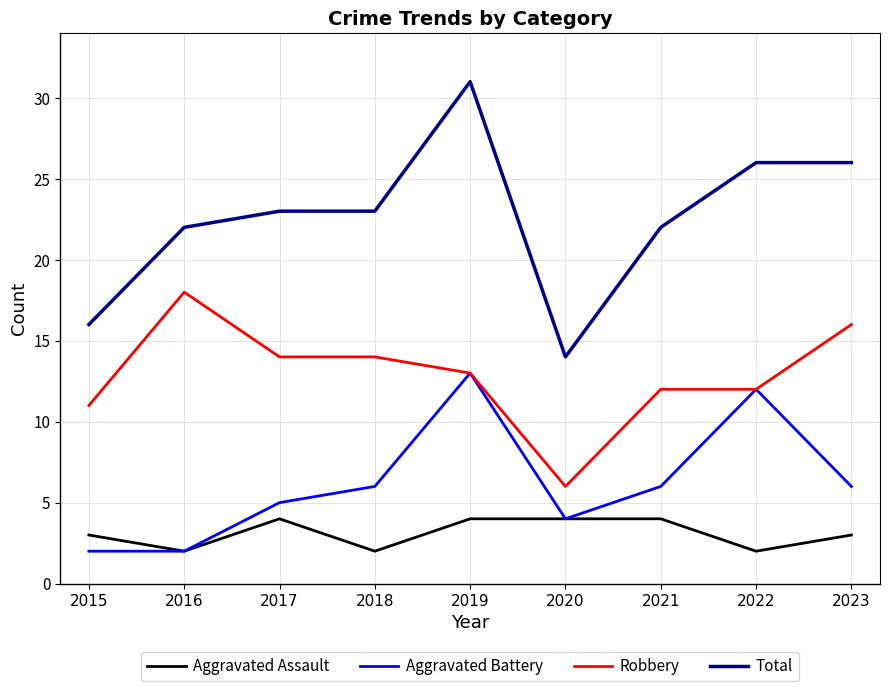

True or false: Total has a value of 16 at 2015.

True